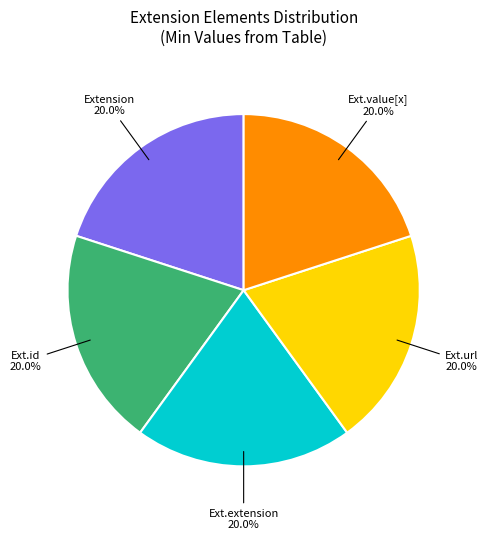

To the nearest percent, what is the average slice percentage?

20%